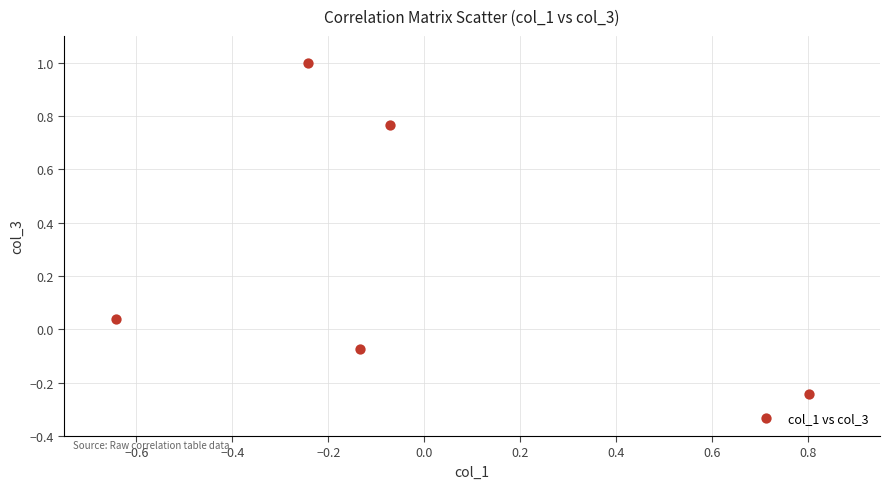

What is the average Y value?

0.3